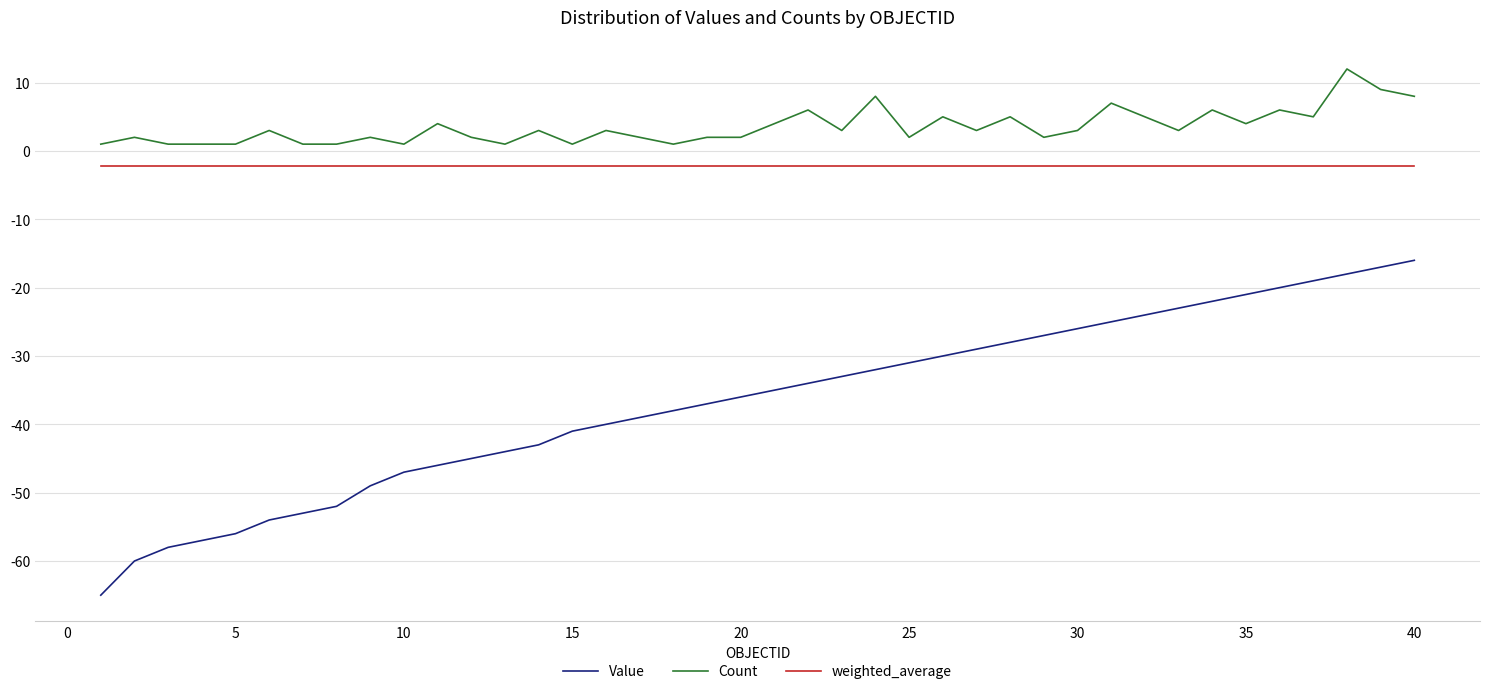

Does the chart have visible grid lines?

Yes